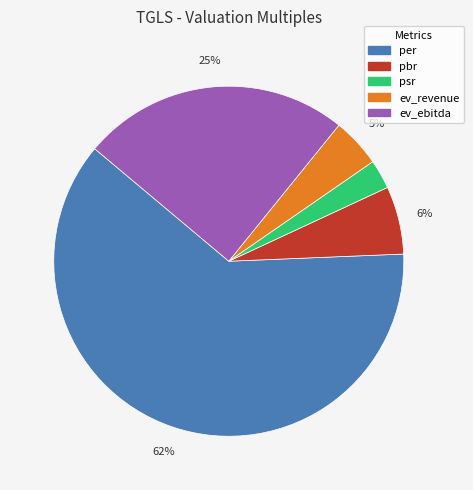

Which has a higher value, ev_revenue or psr?

ev_revenue